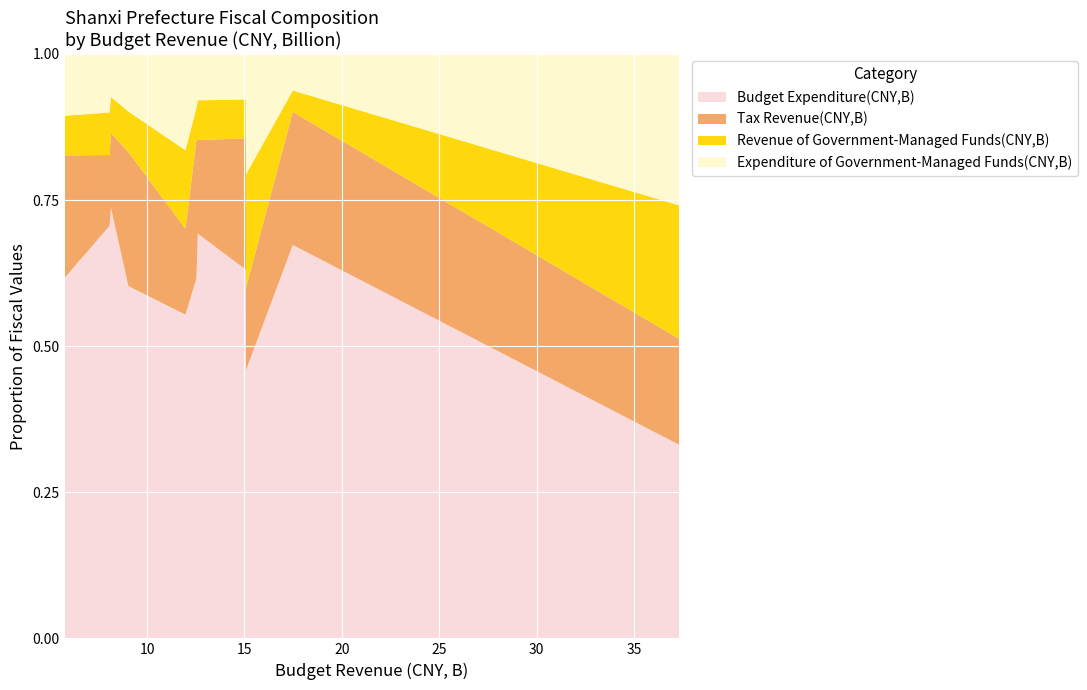

Reading left to right, extract all data points from this chart.

Budget Expenditure(CNY,B): Taiyuan=54.2	Lvliang=40.9	Jinzhong=32.3	Changzhi=32.4	Linfen=38.6	Jincheng=22.8	Datong=33.4	Shuozhou=17.4	Xinzhou=31.4	Yuncheng=33.8	Yangquan=12.4
Tax Revenue(CNY,B): Taiyuan=29.7	Lvliang=13.8	Jinzhong=9.9	Changzhi=11.5	Linfen=8.9	Jincheng=8.8	Datong=8.9	Shuozhou=6.6	Xinzhou=5.5	Yuncheng=5.8	Yangquan=4.2
Revenue of Government-Managed Funds(CNY,B): Taiyuan=37.4	Lvliang=2.2	Jinzhong=13.6	Changzhi=3.4	Linfen=3.8	Jincheng=2.1	Datong=8.1	Shuozhou=2.0	Xinzhou=2.6	Yuncheng=3.5	Yangquan=1.4
Expenditure of Government-Managed Funds(CNY,B): Taiyuan=42.5	Lvliang=3.8	Jinzhong=14.5	Changzhi=4.0	Linfen=4.4	Jincheng=3.4	Datong=9.9	Shuozhou=2.8	Xinzhou=3.1	Yuncheng=4.8	Yangquan=2.1